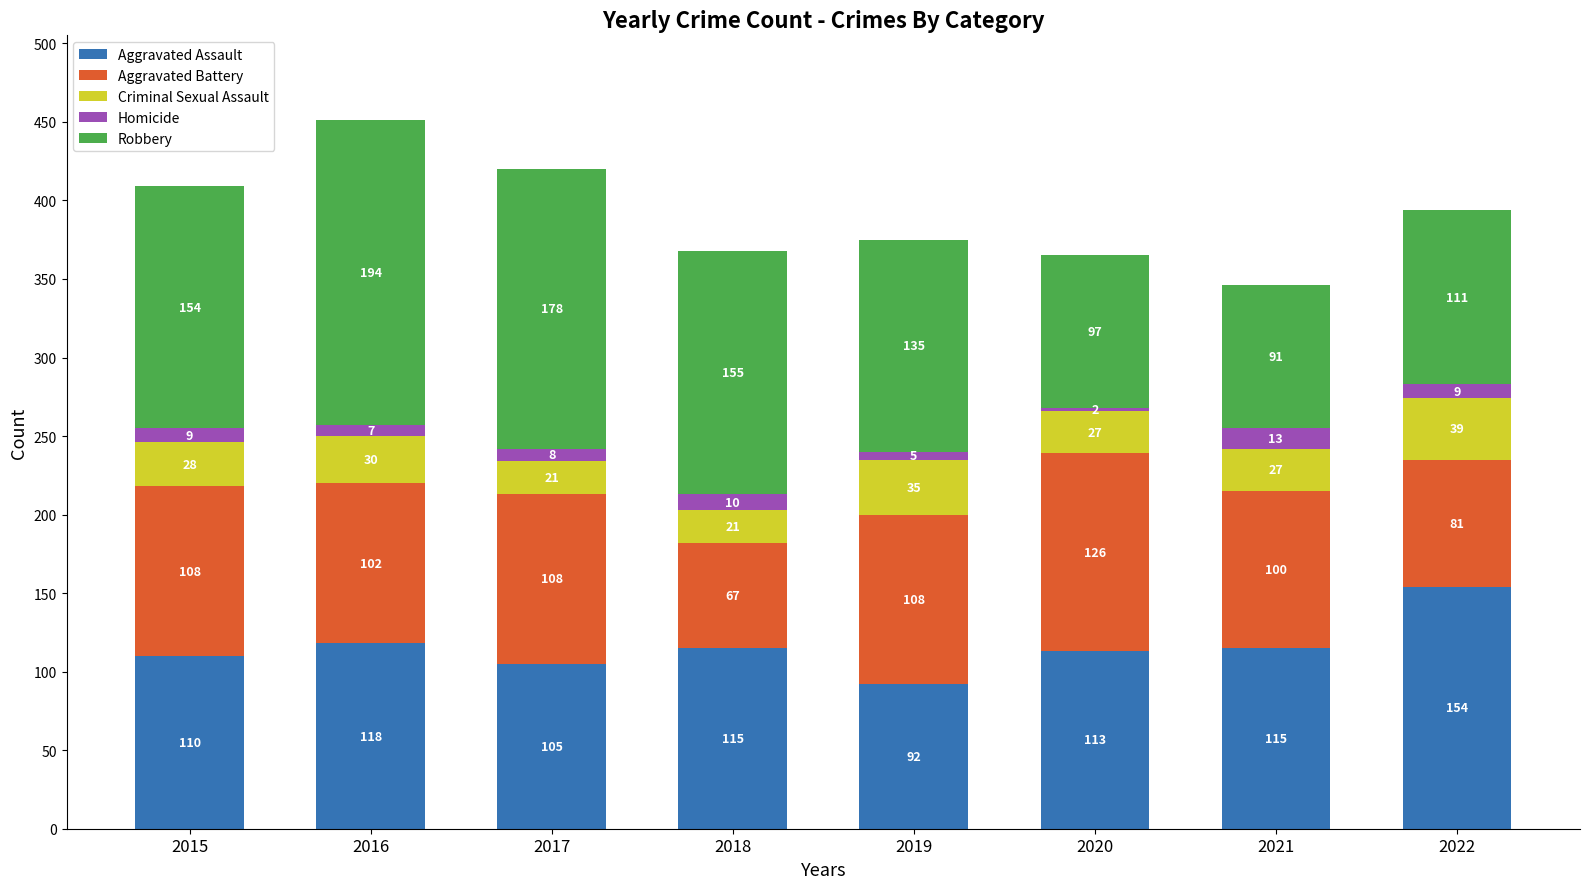

At which label is Aggravated Assault closest to 123?

2016